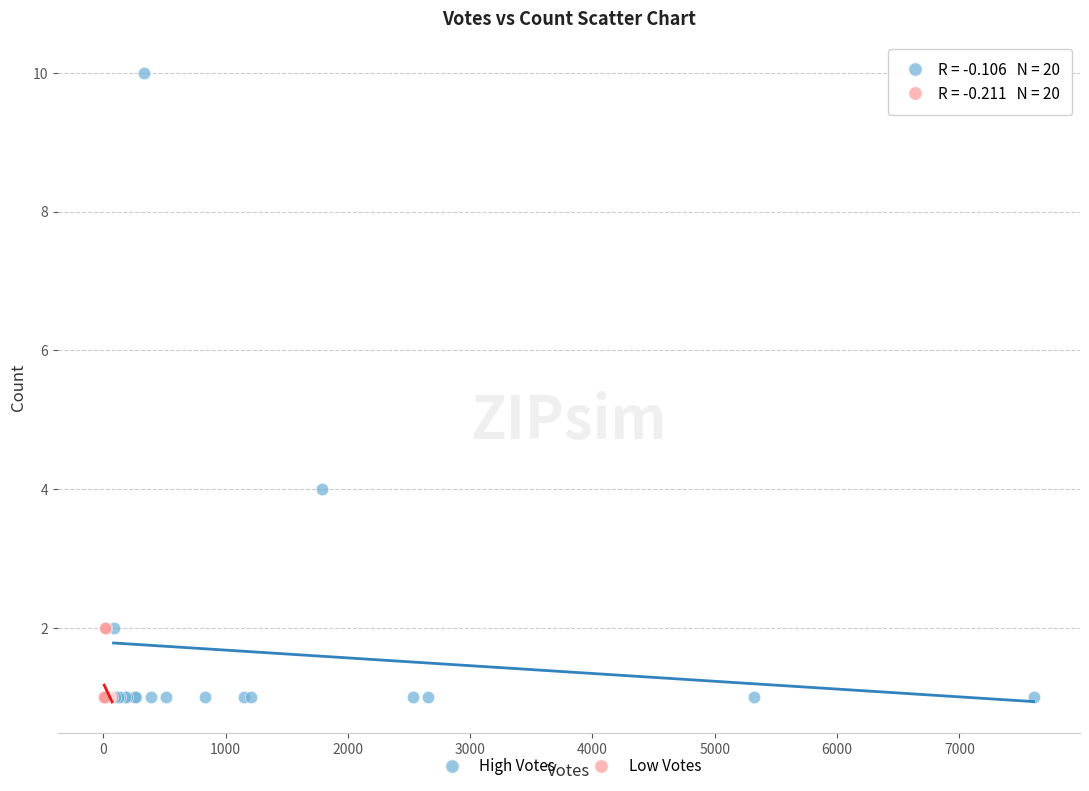

Which series has the widest spread of Y values?

High Votes